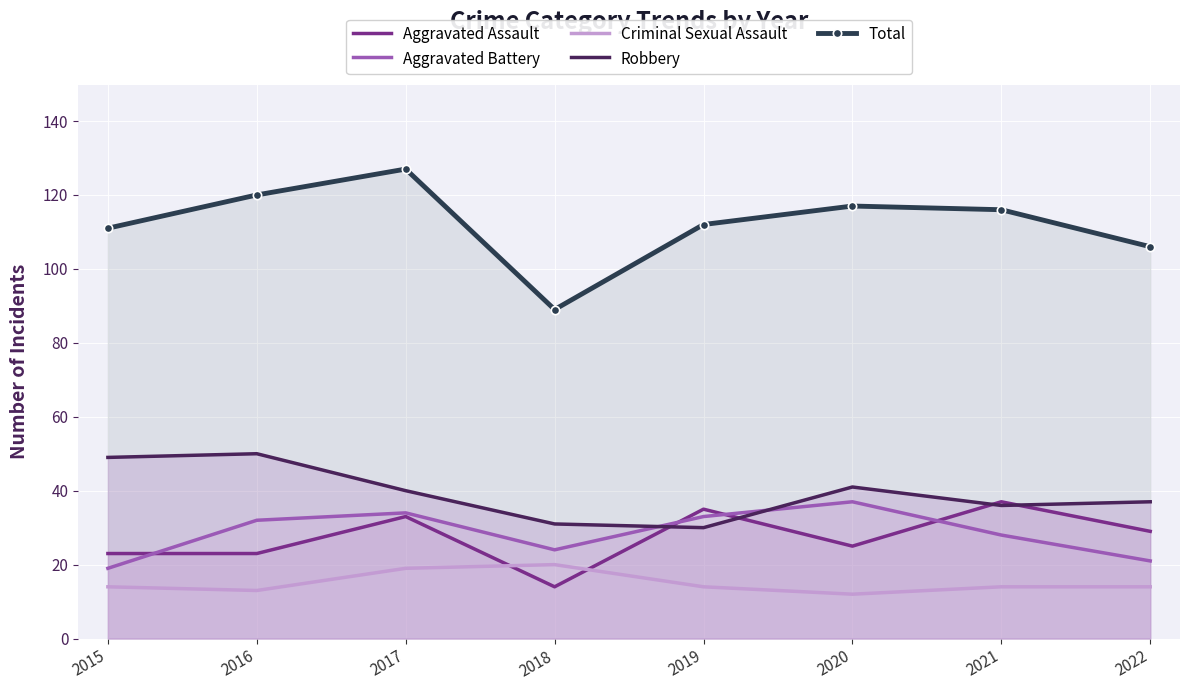

Where is Criminal Sexual Assault nearest to the value 16?

2015